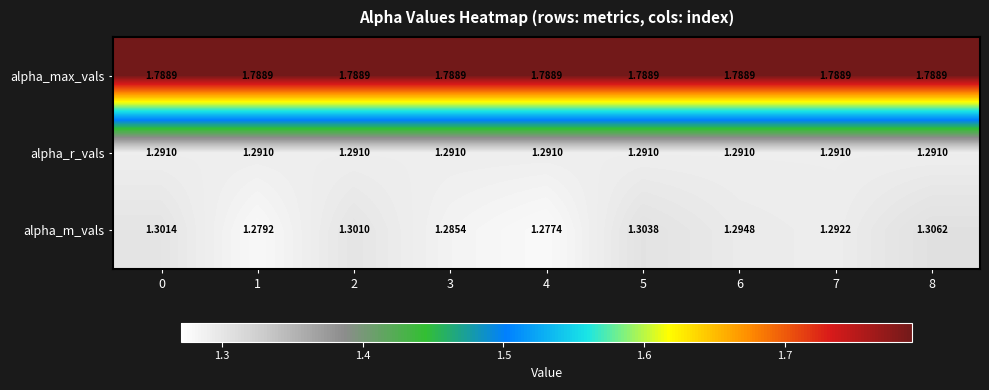

Is the value of alpha_r_vals at 7 greater than the value of alpha_m_vals at 0?

No